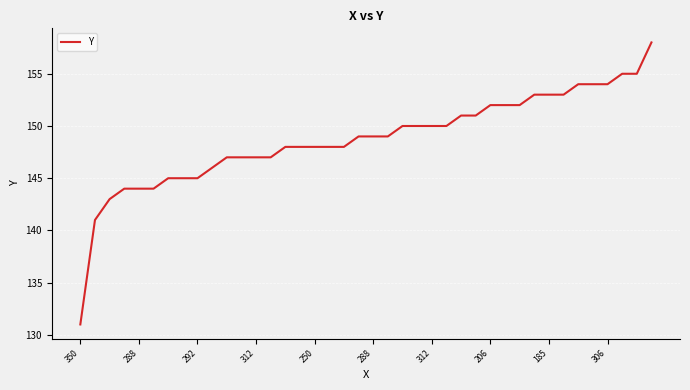

What is the minimum value shown in the chart?

131